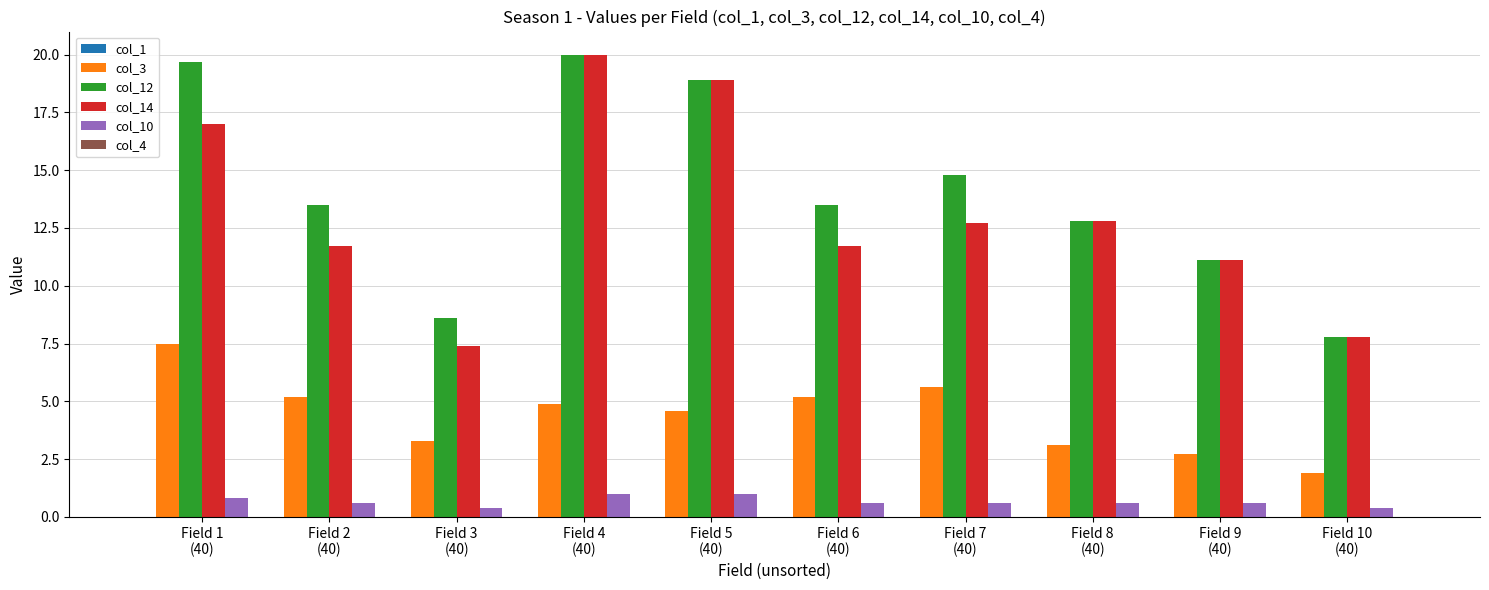

What is the sum of all col_14 values?

131.1